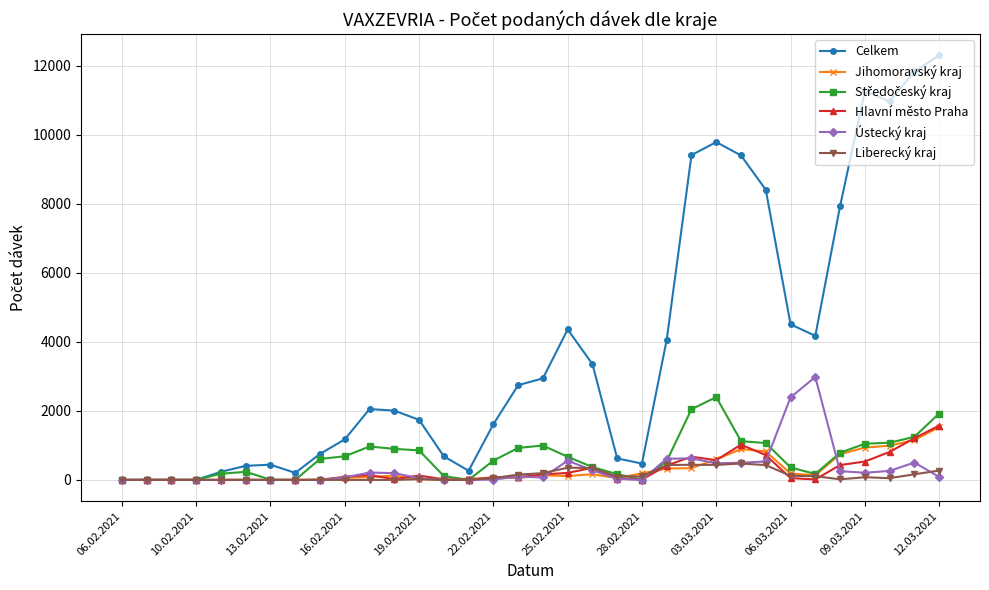

Which series has the largest total across all categories?

Celkem